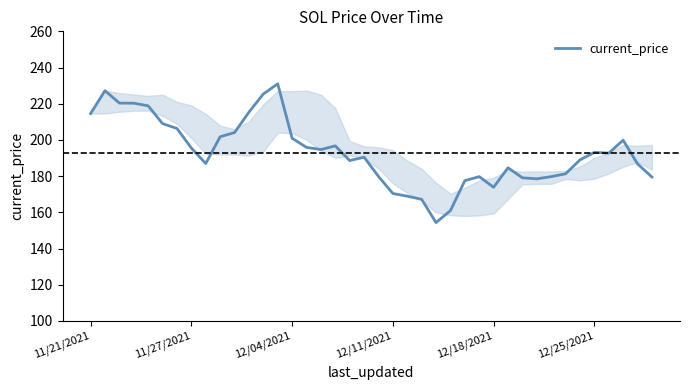

What is the maximum value shown in the chart?

231.0